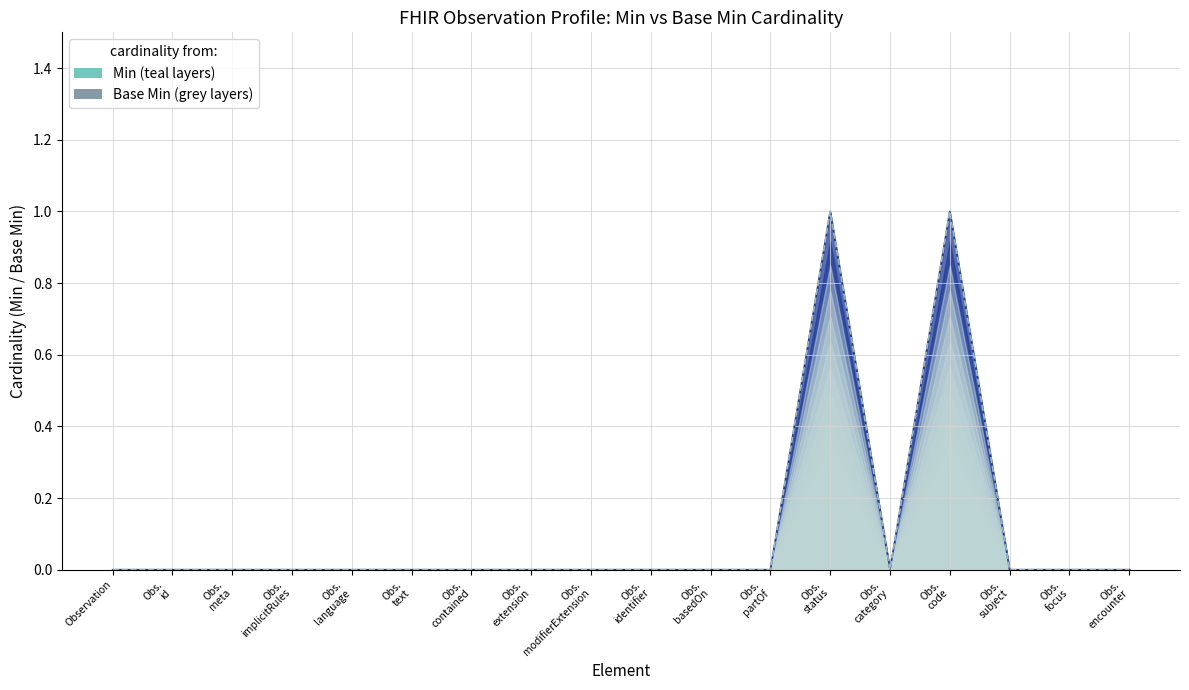

At which category does Min reach its first local peak?

Obs.
status